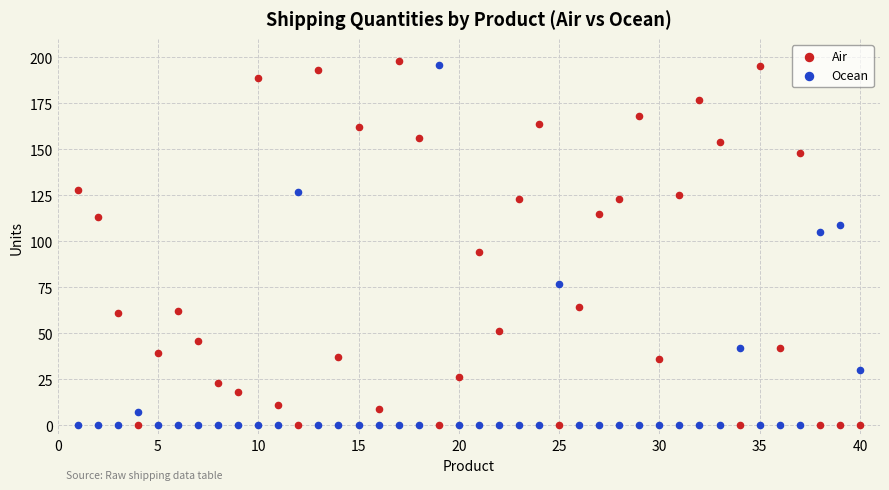

What is the X range (max minus min) for the scatter plot?

39